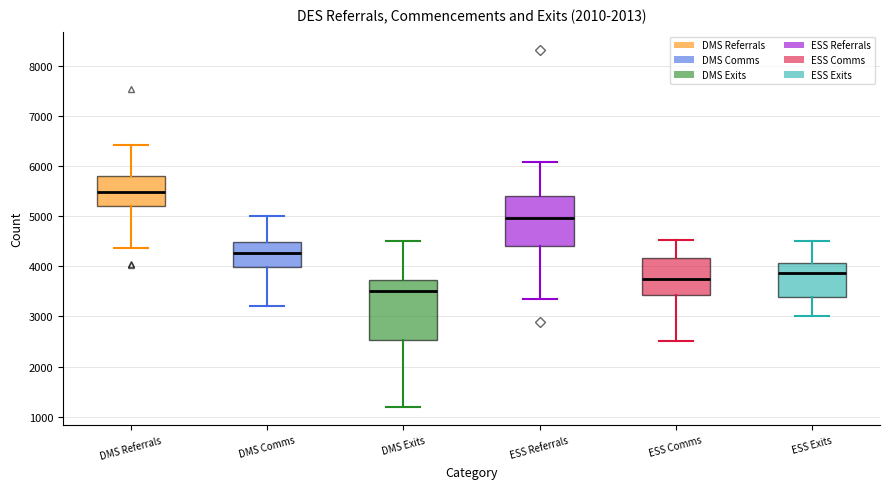

Where is the lower edge of the box for ESS Exits on the y-axis? The values are not printed on the chart, so give them approximately, as read against the axis.

3400